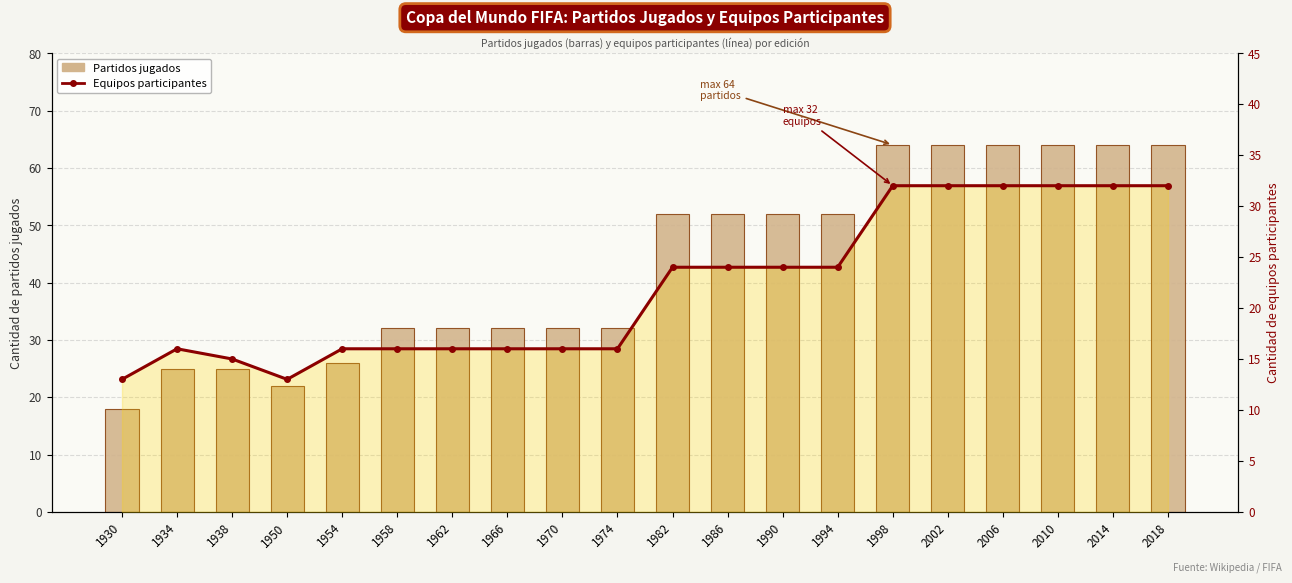

The Cantidad de equipos participantes series shows 21 at 1934. True or false?

False